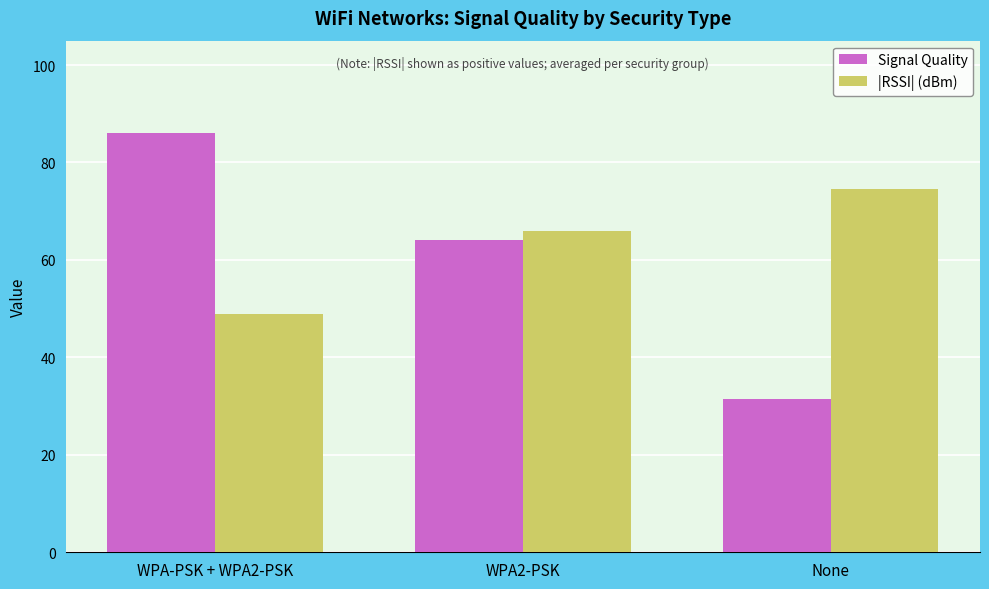

What is the difference between the highest and lowest values at WPA-PSK + WPA2-PSK?

37.0